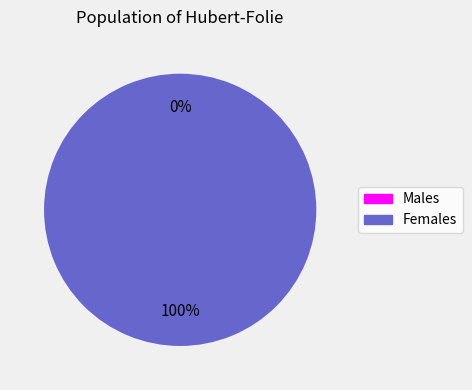

Is 0 the majority of the pie?

No